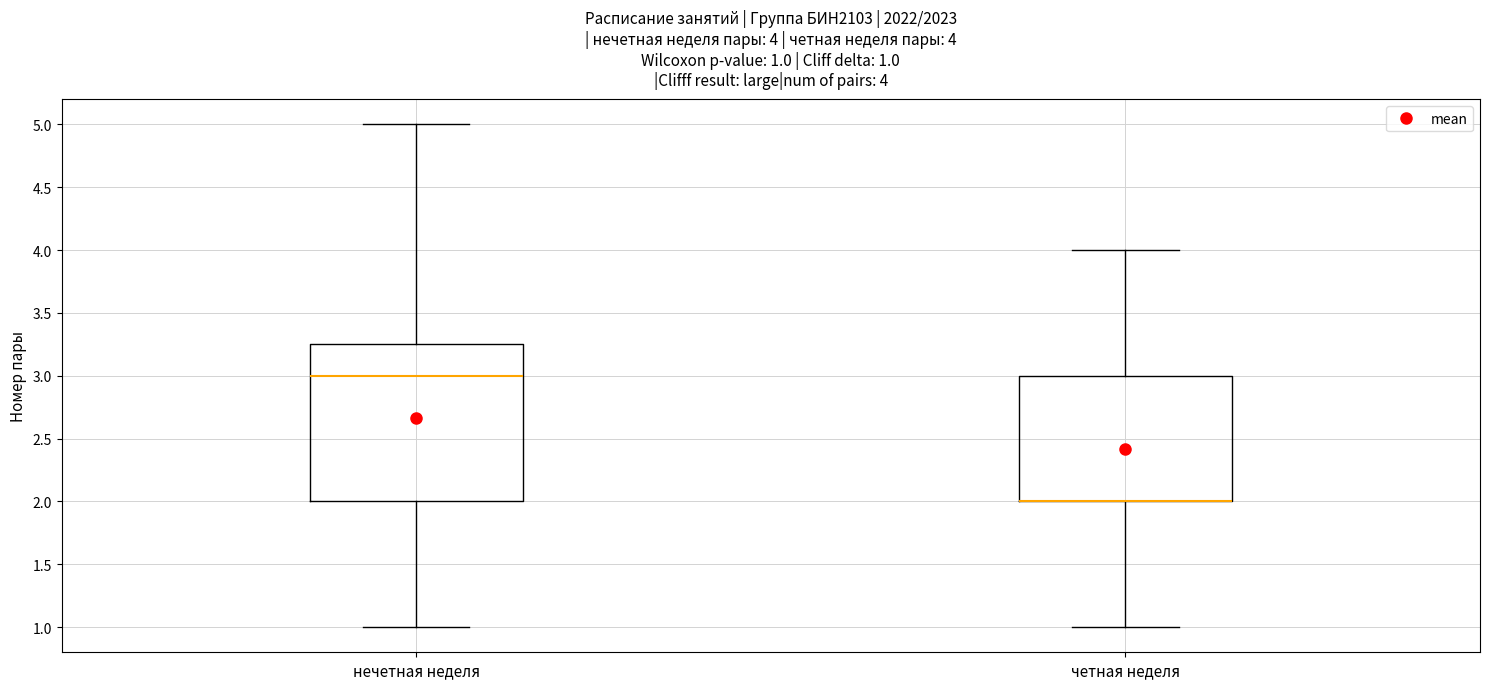

Comparing the boxes themselves (not the whiskers), which one is the tallest?

нечетная неделя